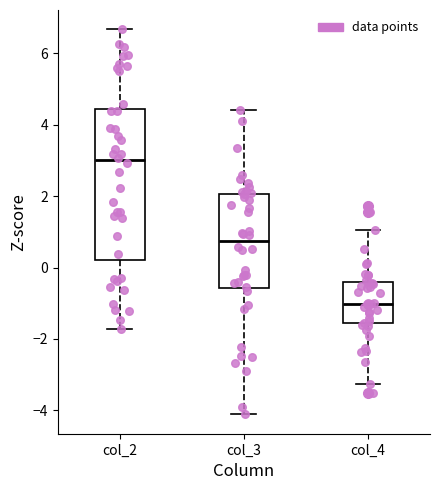

Which box is the tallest, from its lower edge to its upper edge?

col_2